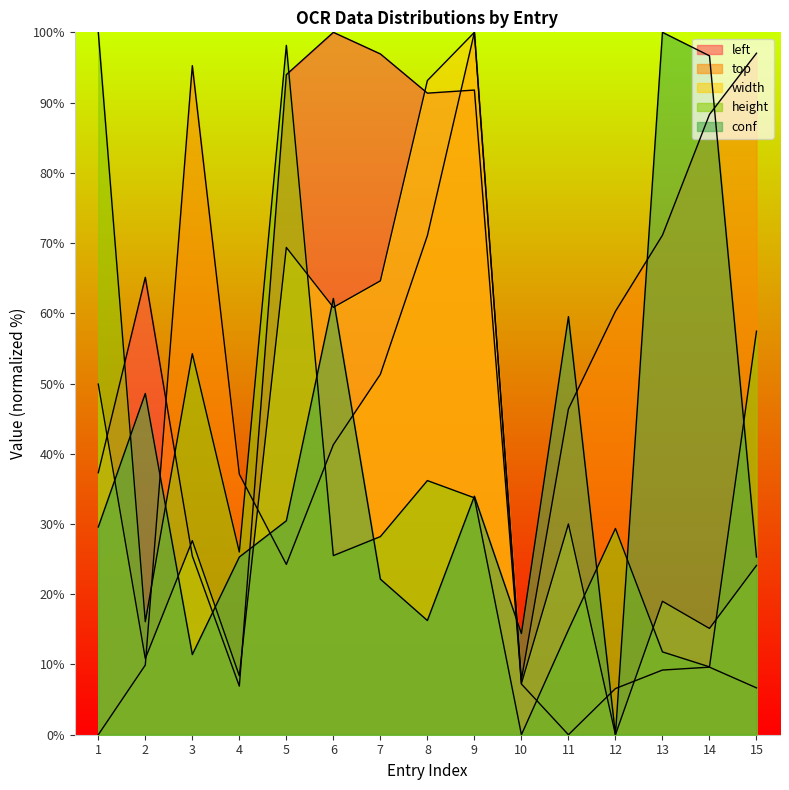

What is the difference between the left values at 3 and 14?

15.8